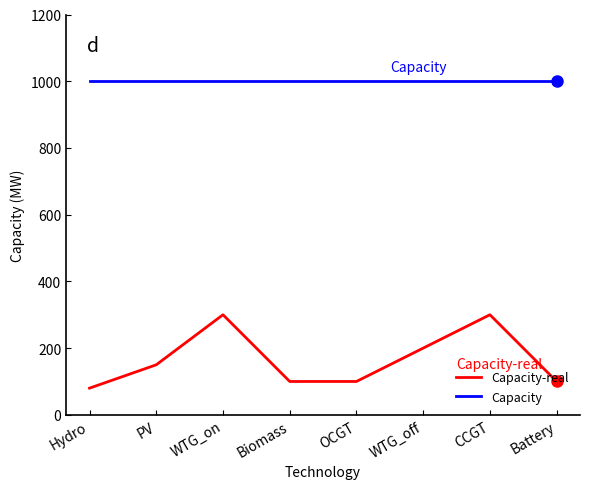

How many distinct data groups are displayed?

2